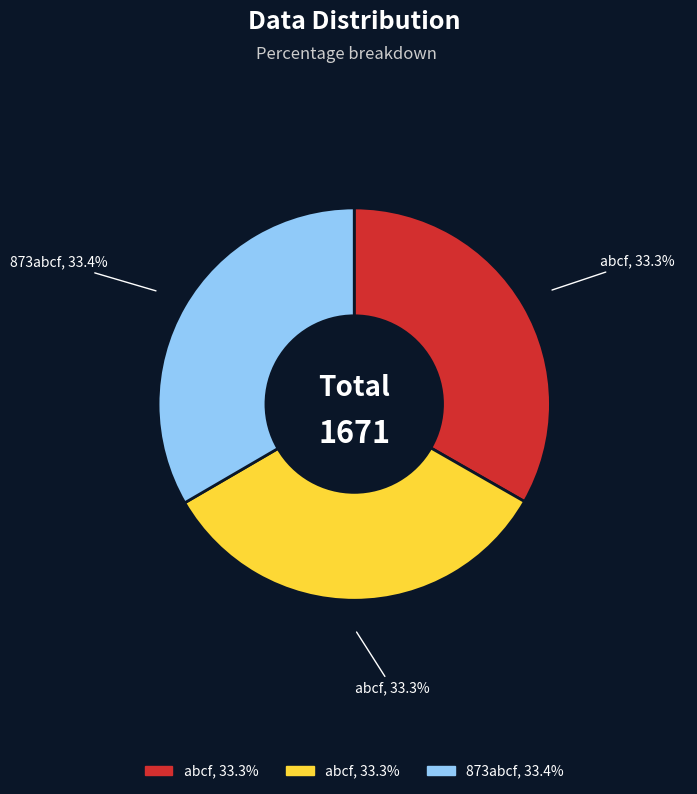

Is there any slice that represents more than half of the pie?

No